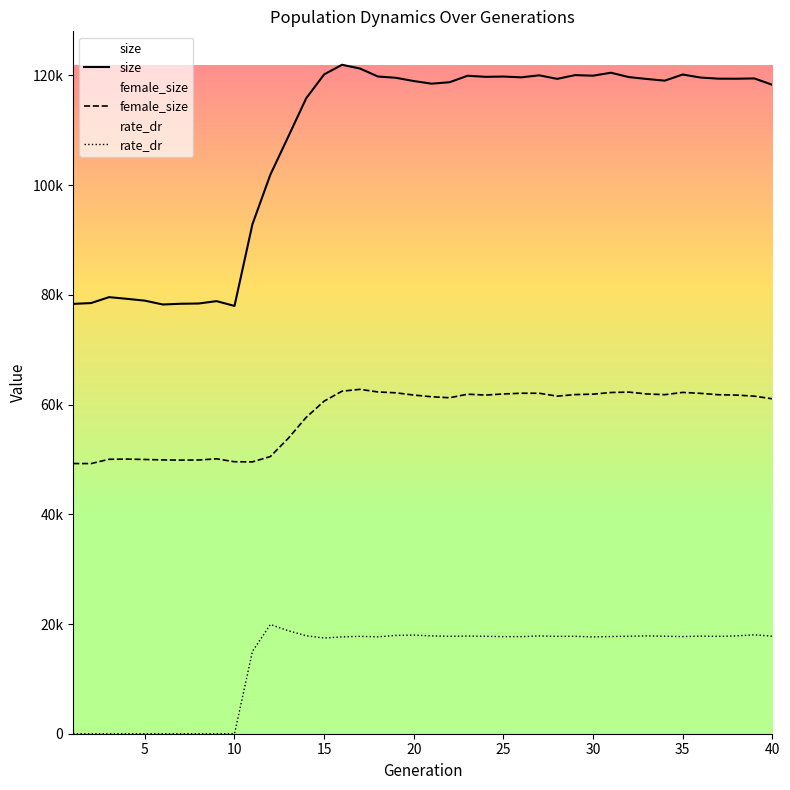

What is the average value of the rate_dr series?

13337.5